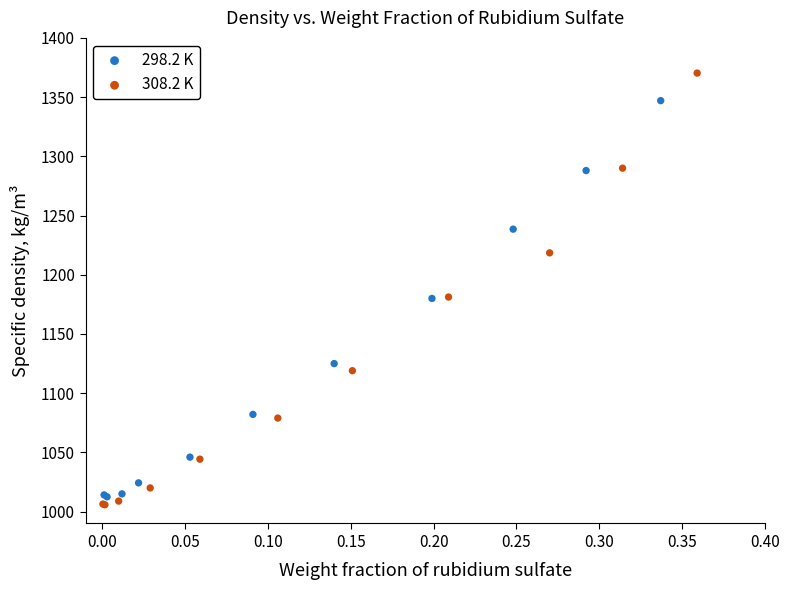

Which series contains the highest Y value?

308.2 K